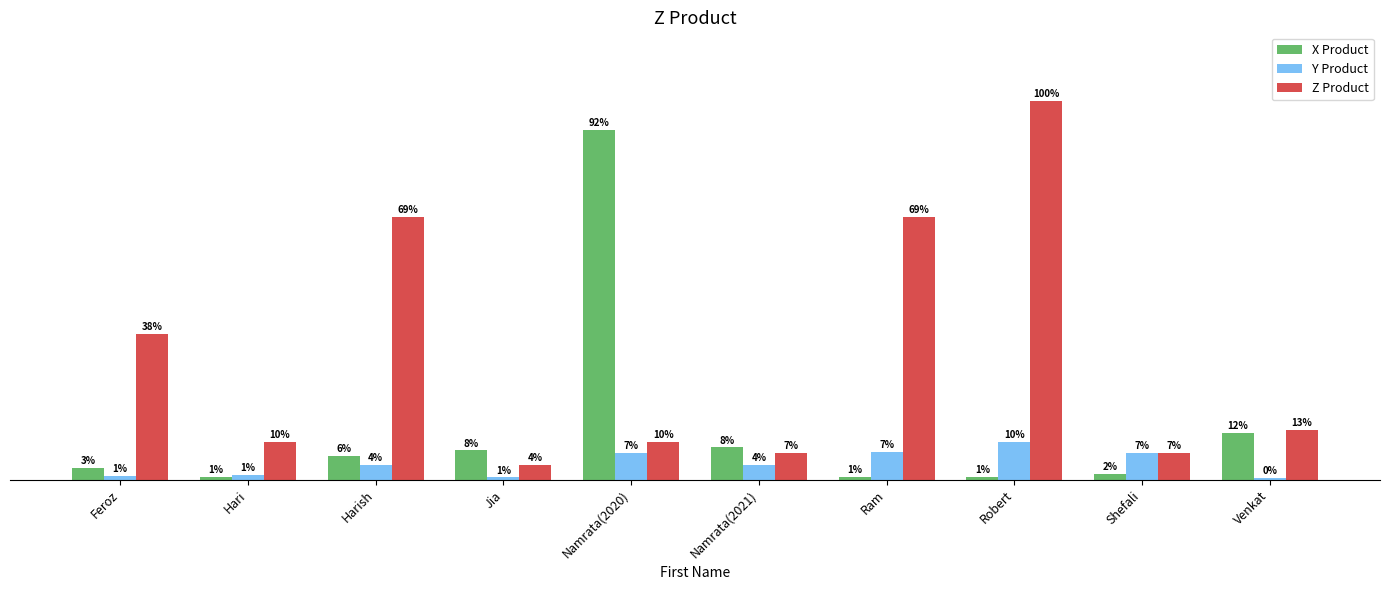

Read the X Product value at Hari.

5000